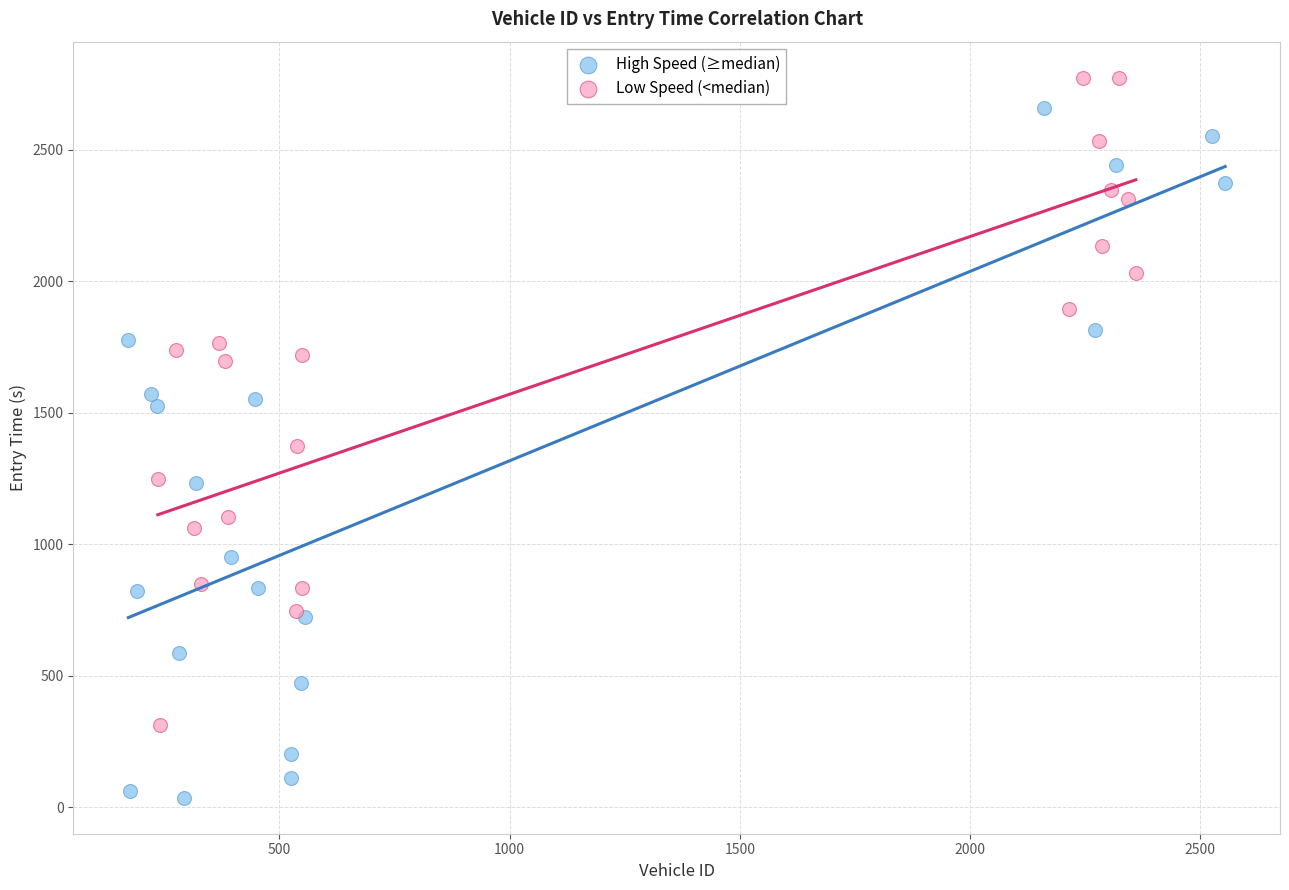

Which series contains the lowest Y value?

High Speed (≥median)